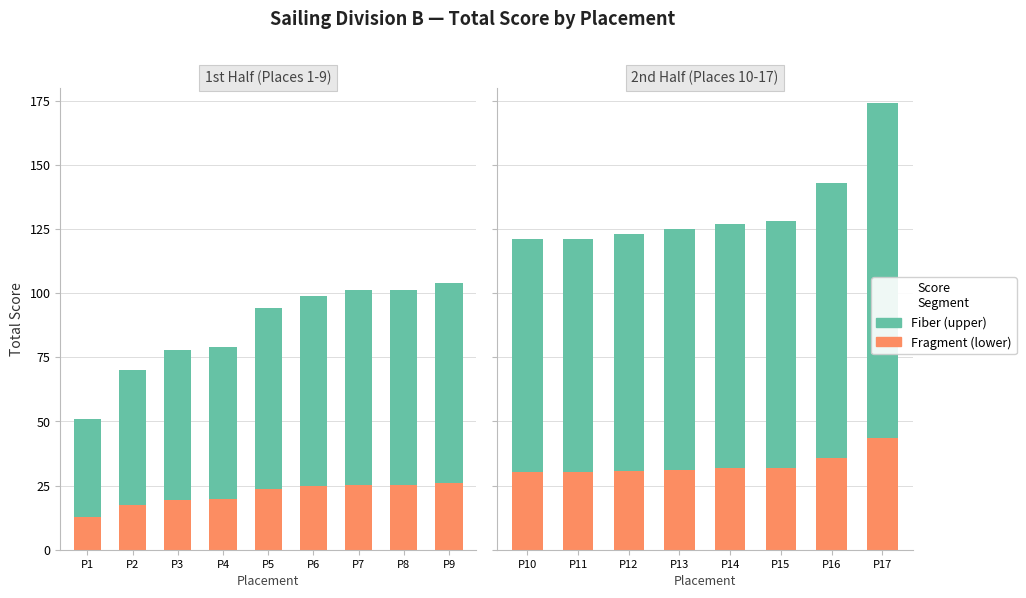

What are all the series names shown in the legend?

Fragment, Fiber